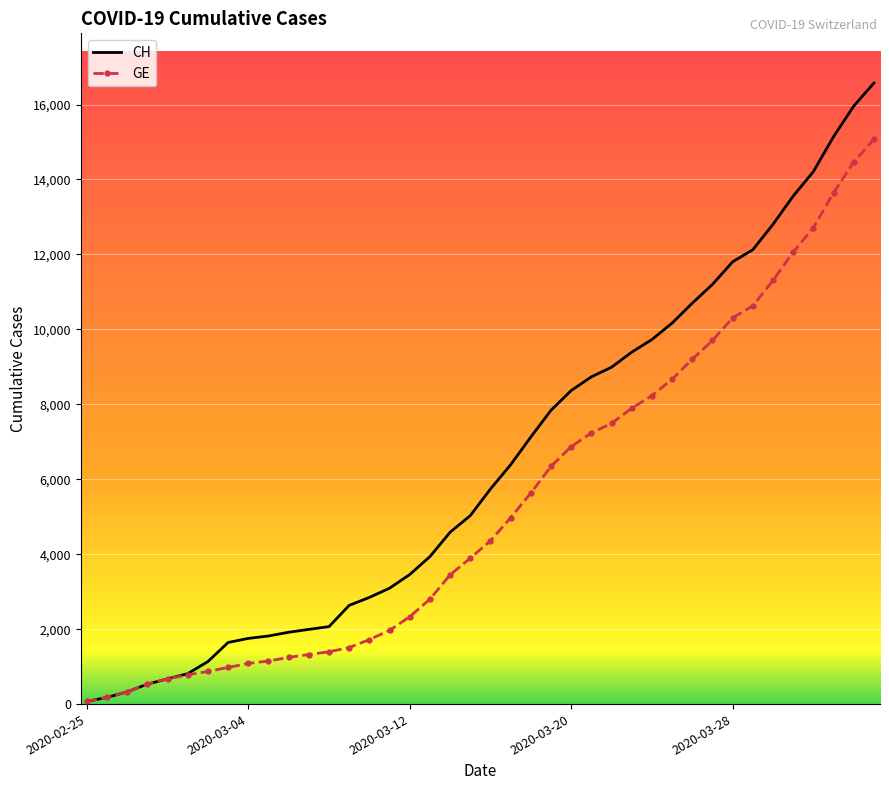

What is the greatest value displayed?

16574